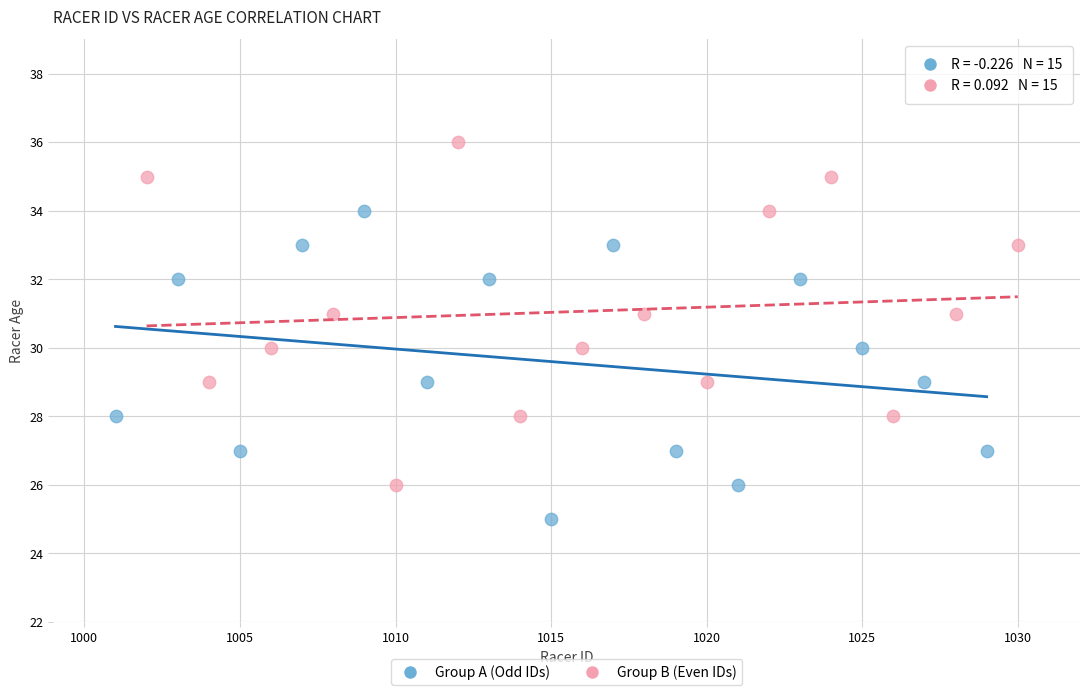

Which series has the widest spread of Y values?

Group B (Even IDs)